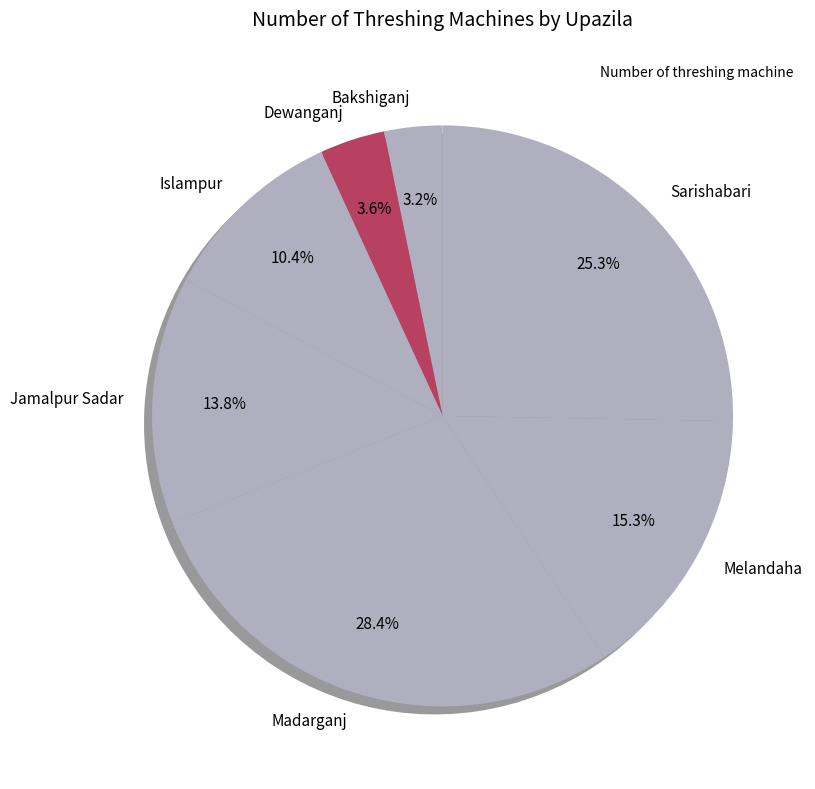

Combined, do Dewanganj and Islampur account for over 50%?

No